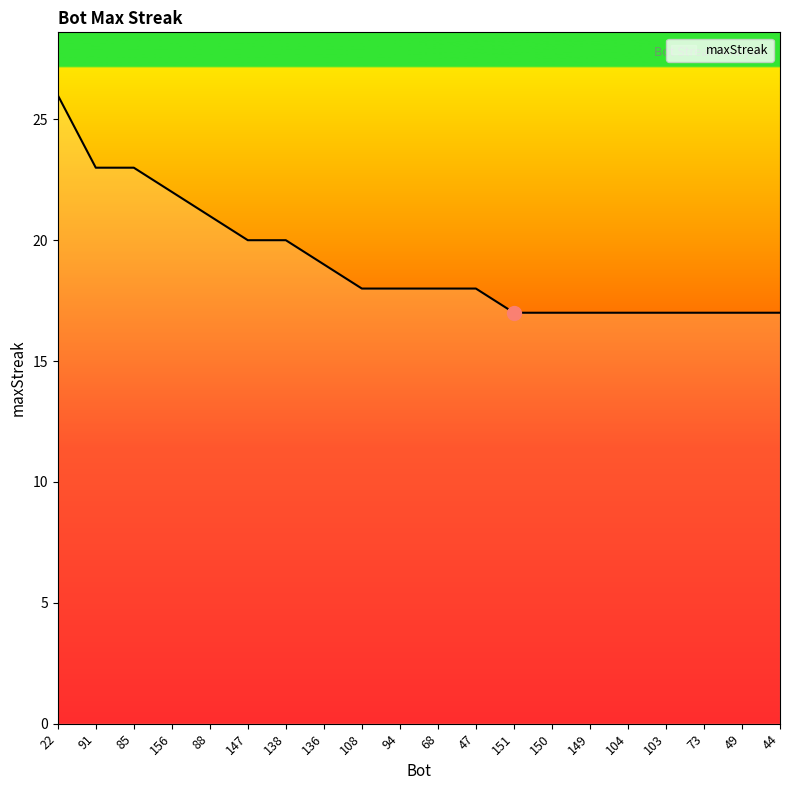

Which has a higher value, 149 or 108?

108